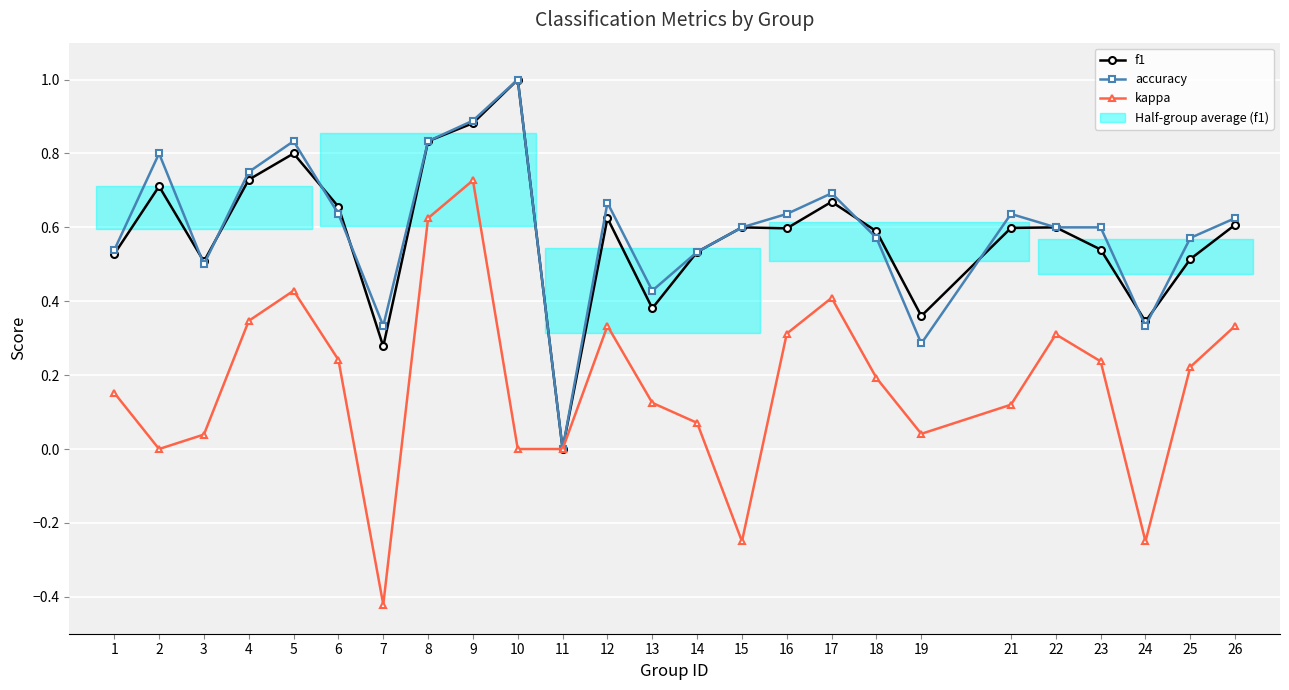

Which series has the largest range (max minus min)?

kappa